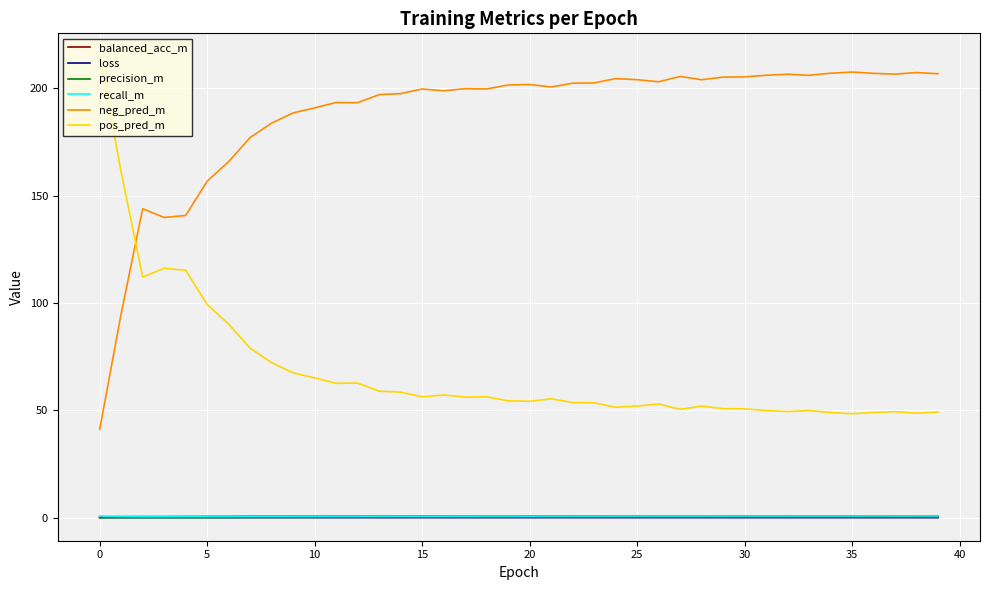

True or false: neg_pred_m and loss cross at least once.

False